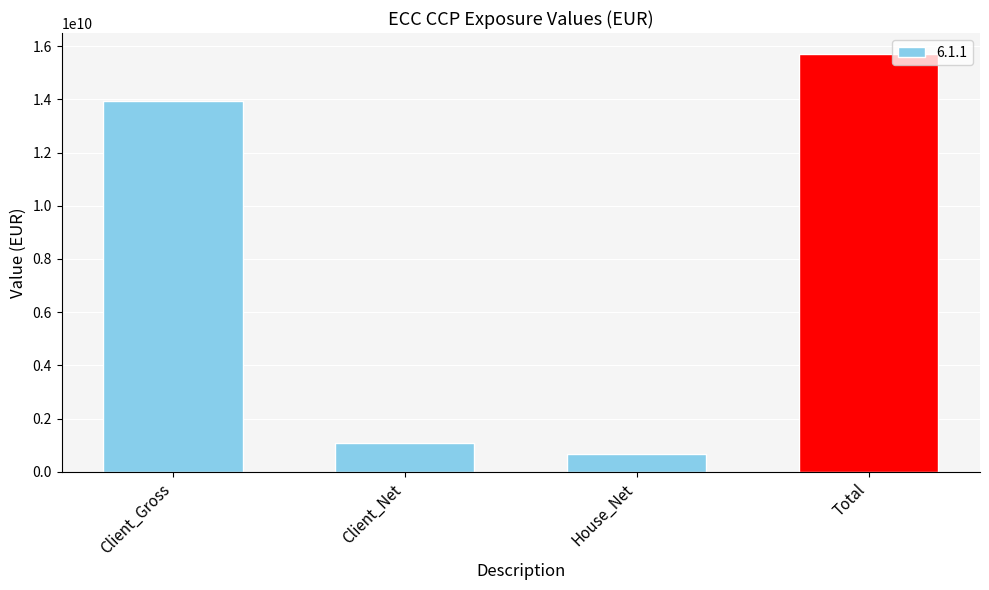

What is the change in value from Client_Gross to House_Net?

-13279915006.5